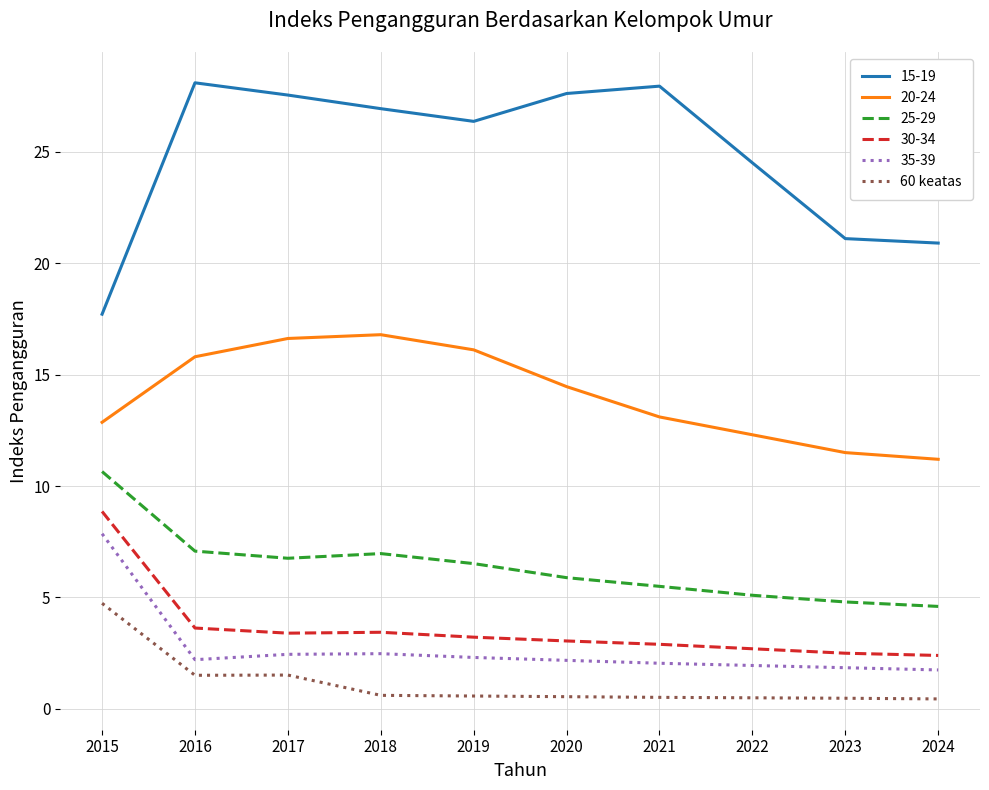

The 20-24 series shows 18.4 at 2015. True or false?

False